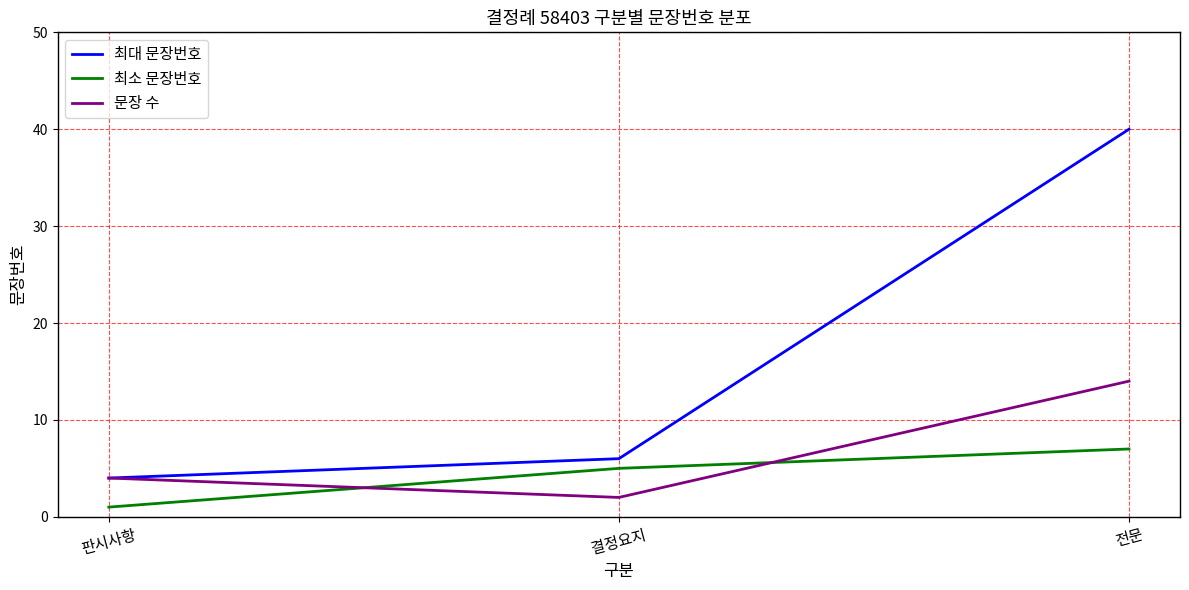

Where is 최대 문장번호 nearest to the value 22?

결정요지